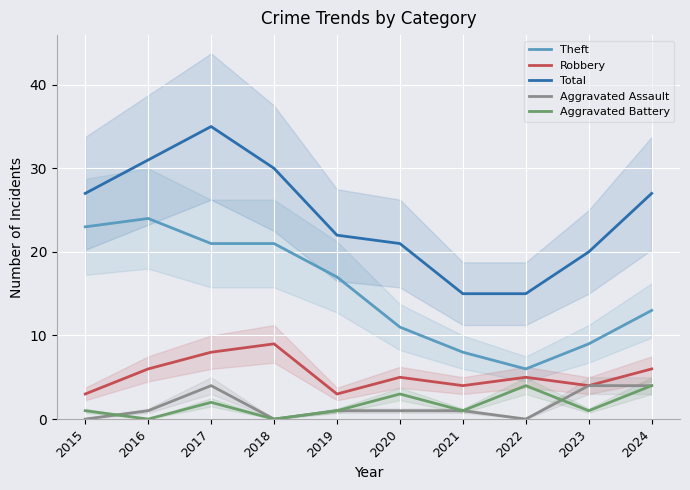

Which has a higher value, 2016 or 2015?

2016